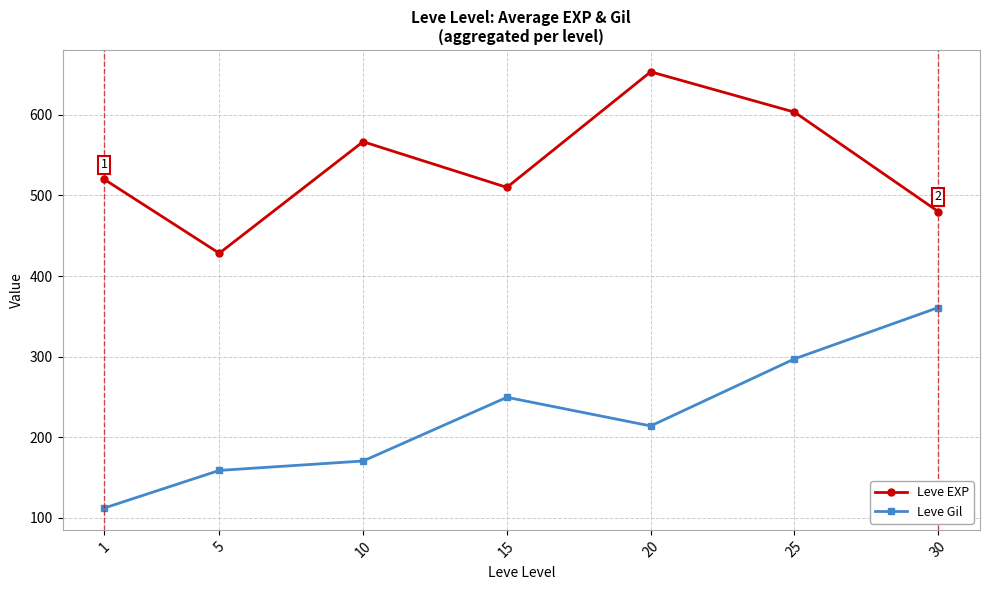

What is the difference between the maximum and minimum values in the Leve Gil series?

248.7